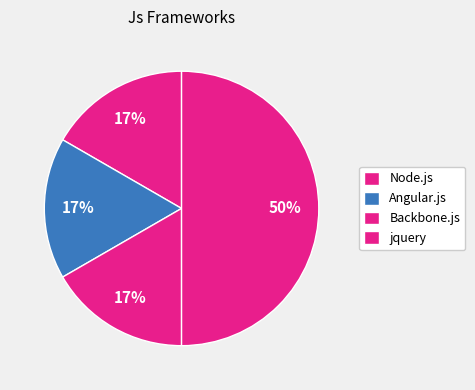

Does Node.js represent more than half of the total?

No